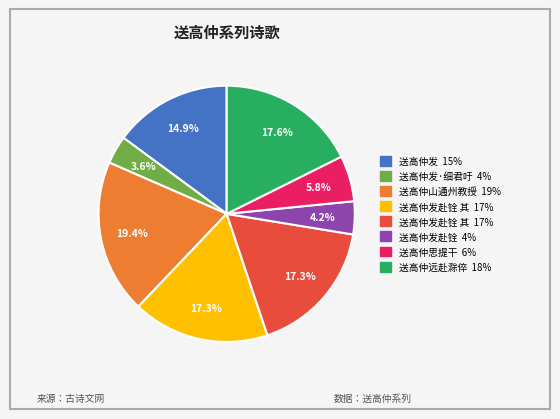

Is there a majority slice in this chart?

No